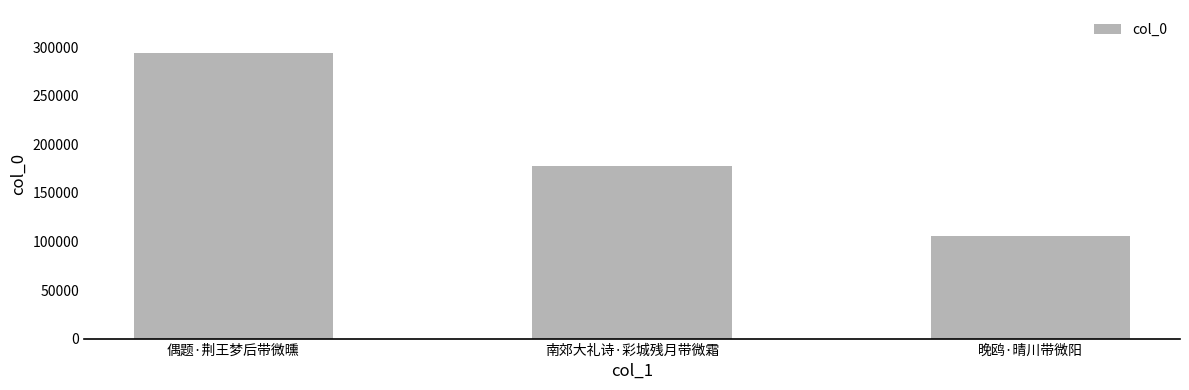

What is the value of the 1st bar from the left?

294203